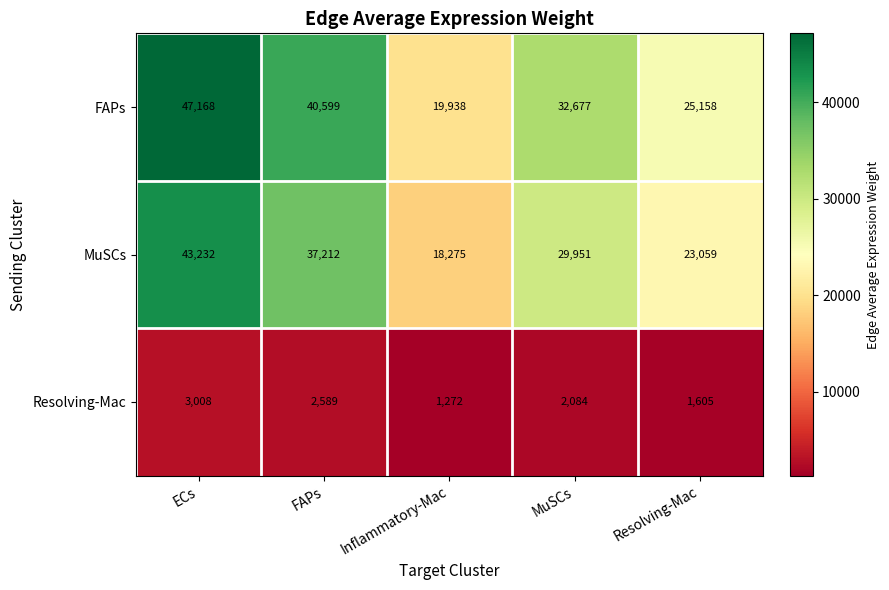

What is the difference between the maximum and minimum values in the MuSCs series?

24957